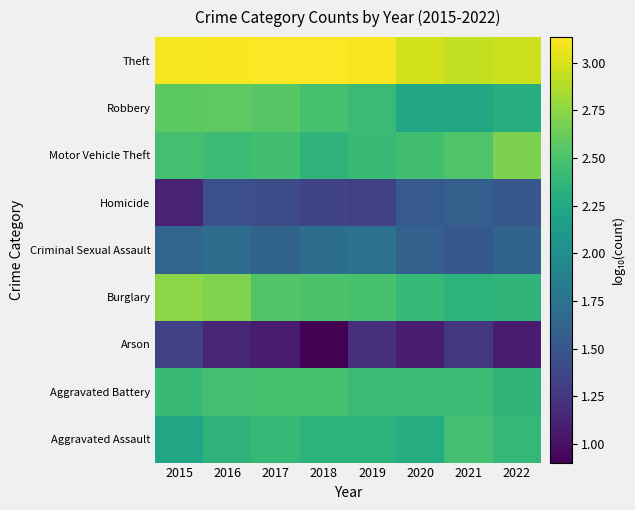

At which category is the sum across all series the highest?

2016